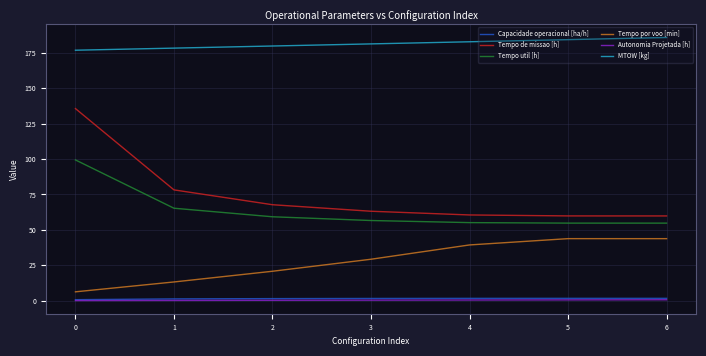

The MTOW [kg] series shows 58.4 at 0. True or false?

False